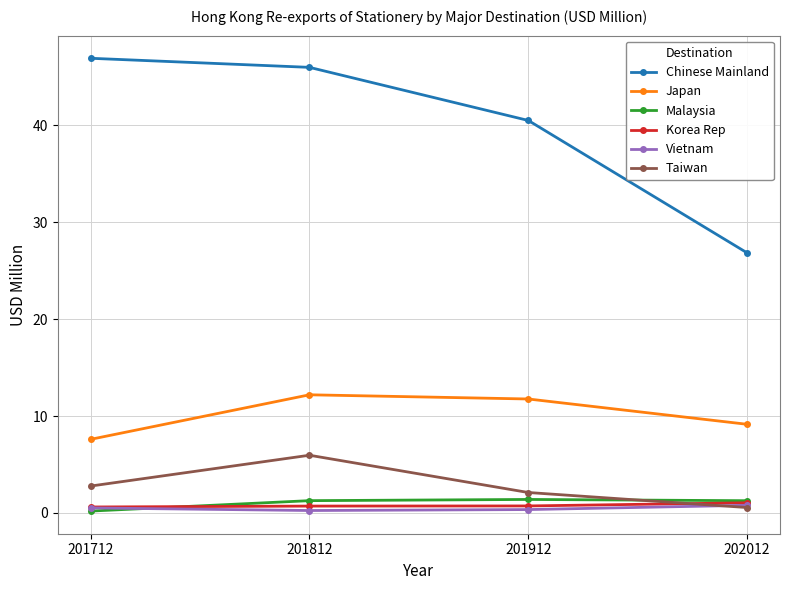

What is the spread (max minus min) of values at 201912?

40.1